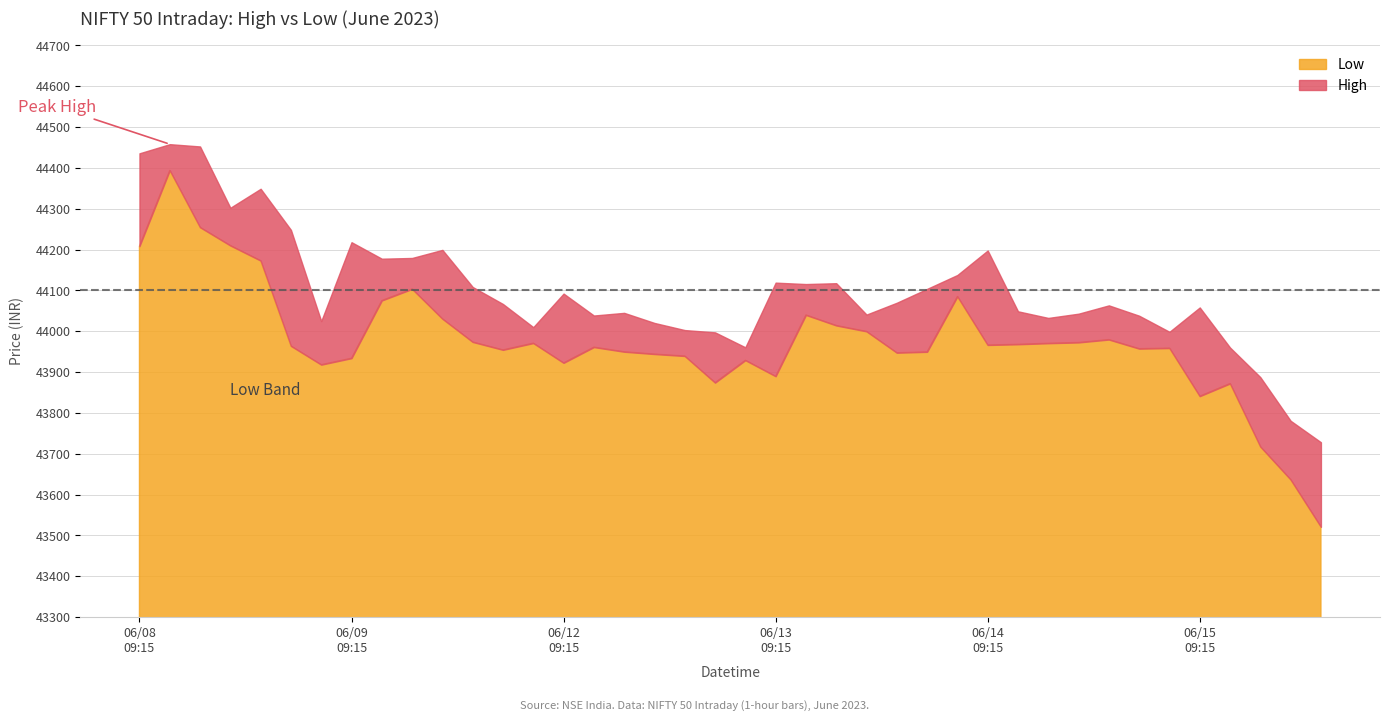

True or false: High has more than 1 interior local peaks.

True